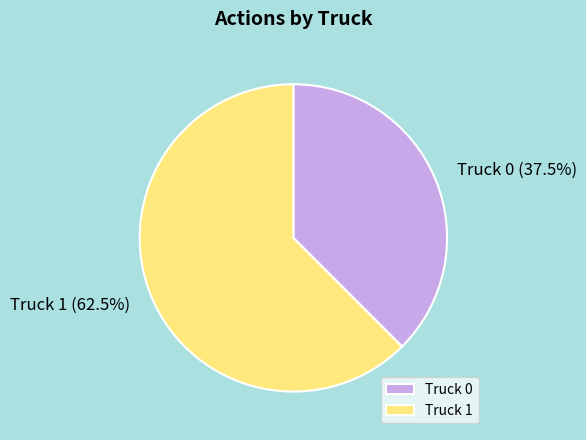

Does any single category account for the majority?

Yes